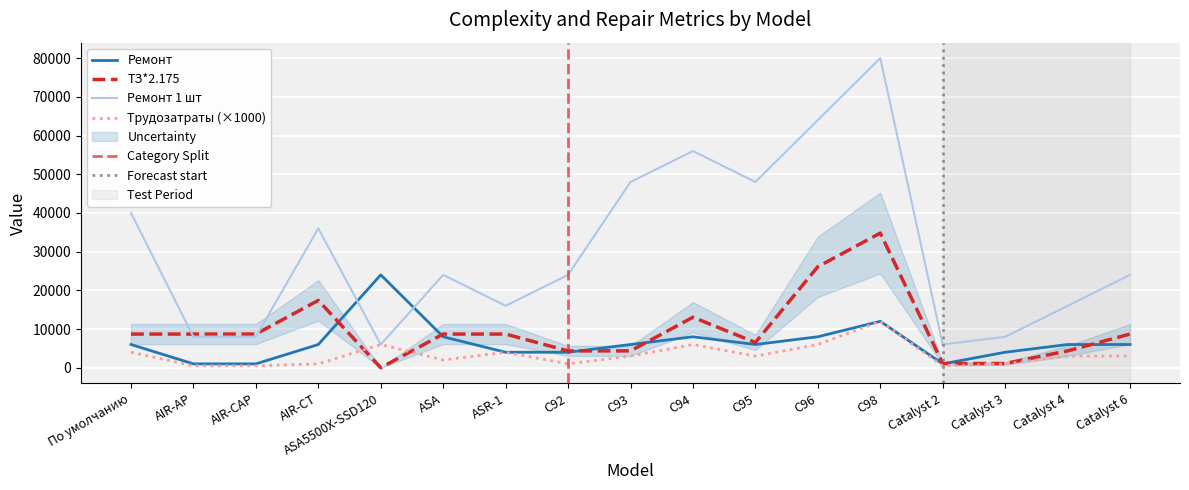

Is it true that Ремонт 1 шт equals 33051.0 at ASA?

False